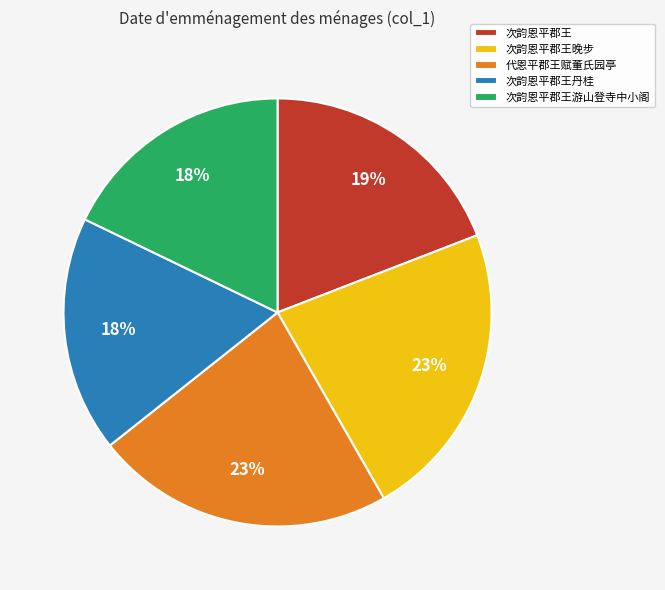

What is the ratio of the value at 代恩平郡王赋董氏园亭 to the value at 次韵恩平郡王晚步?

1.0